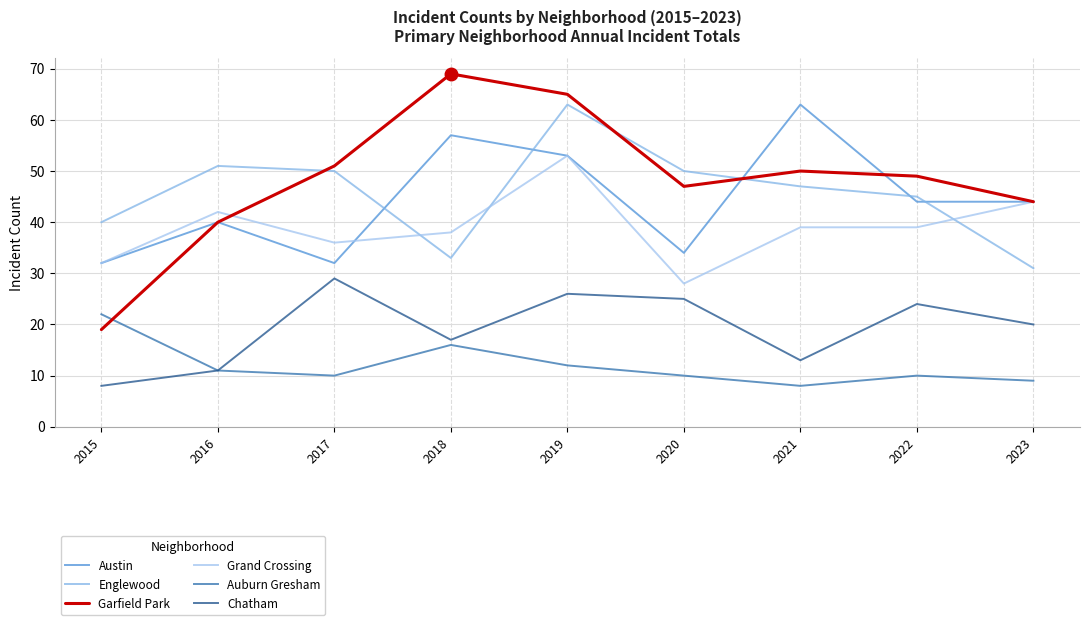

What is the spread (max minus min) of values at 2023?

35